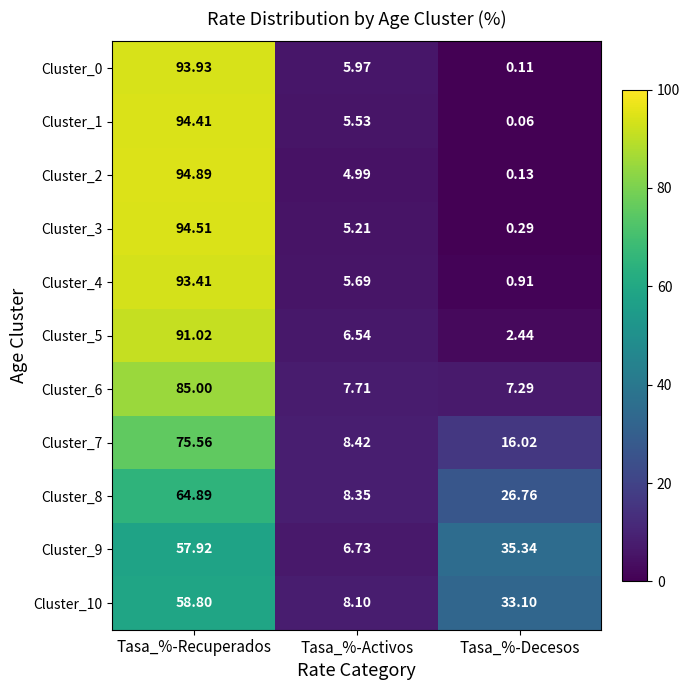

Which series has the largest range (max minus min)?

Cluster_2